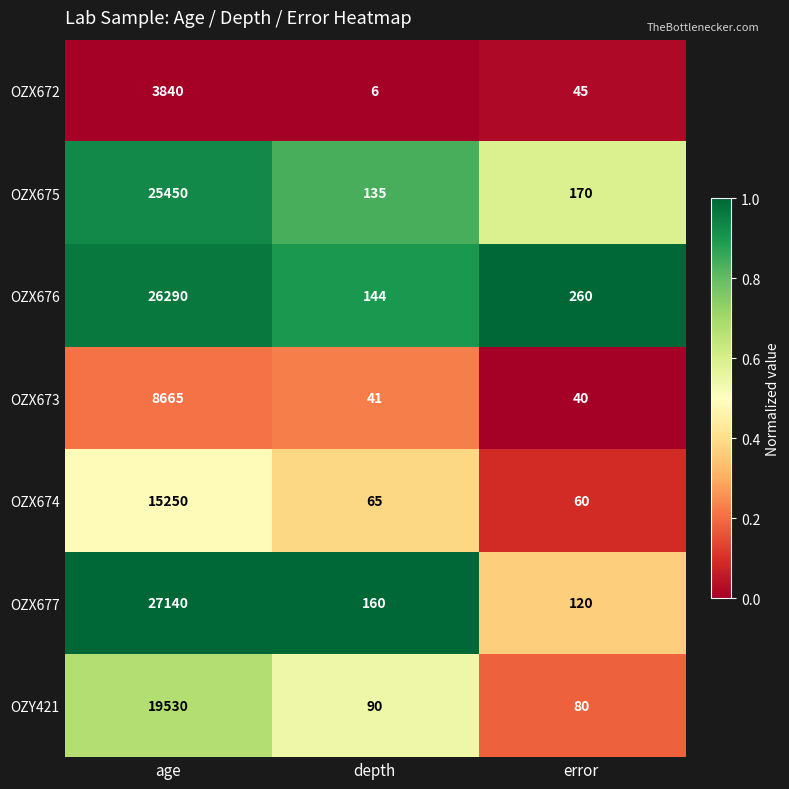

Which category has the highest value across all series?

age